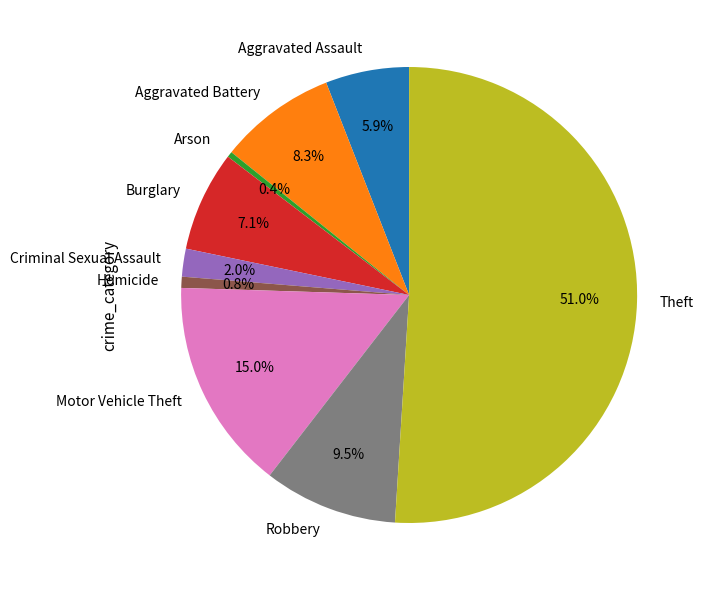

Combined, do Theft and Burglary account for over 50%?

Yes